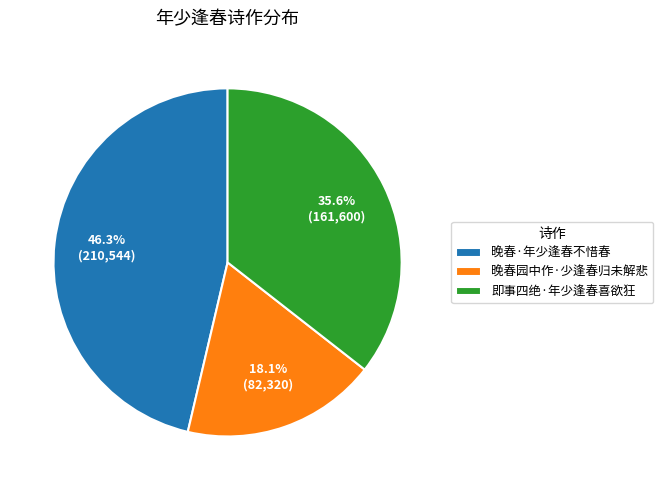

Approximately how many times larger is the value at 晚春·年少逢春不惜春 compared to 晚春园中作·少逢春归未解悲?

2.6